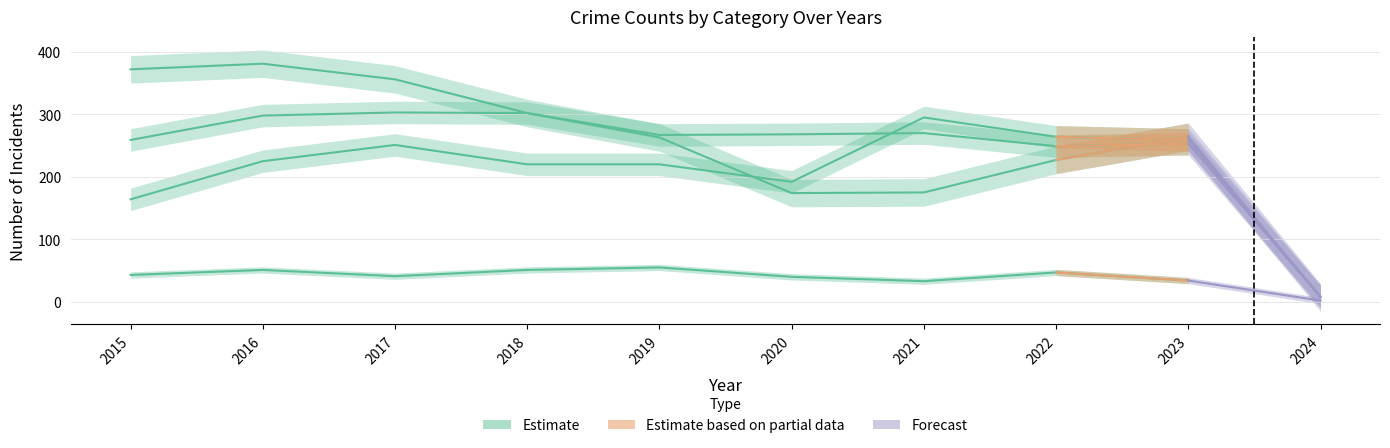

What is the value of the Aggravated Battery point at the 5th from the left?

267